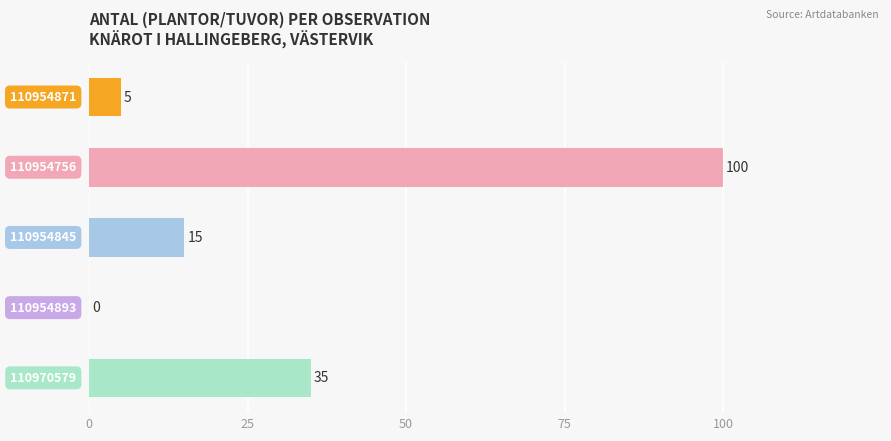

Are the bars grouped side by side (vs. stacked)?

No